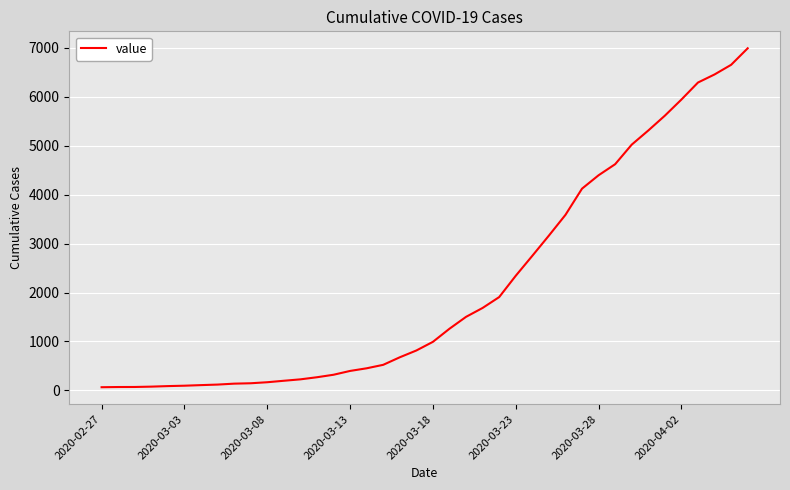

What is the maximum value shown in the chart?

6994